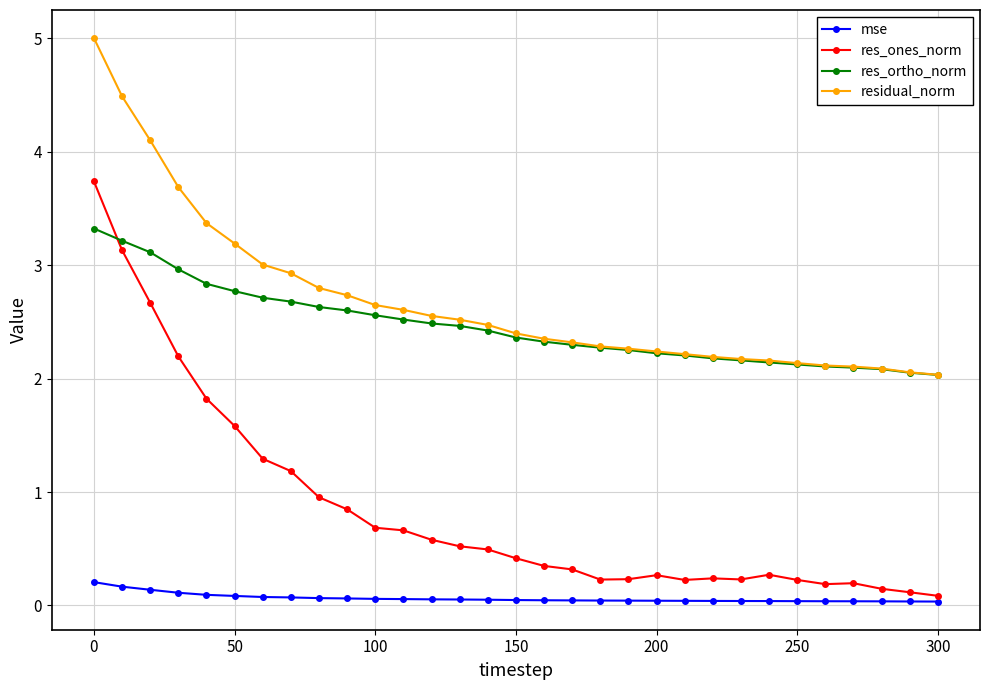

True or false: res_ones_norm has more than 0 interior local peaks.

True